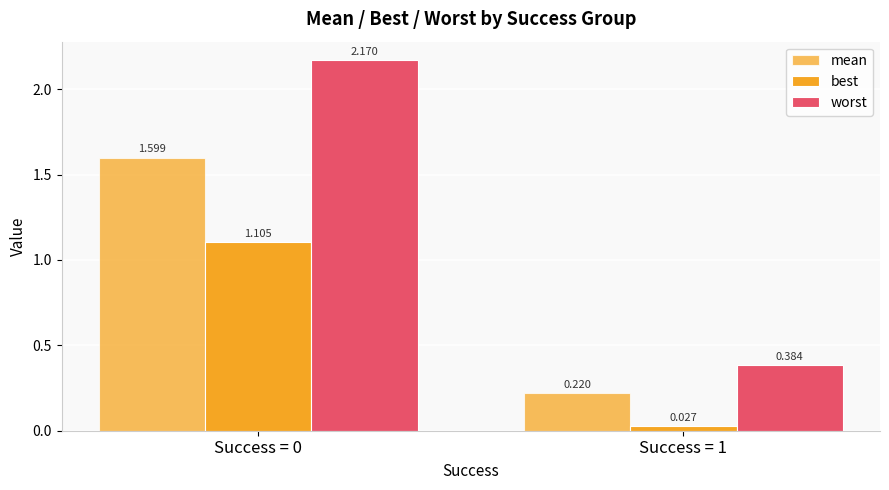

Are the bars horizontal?

No